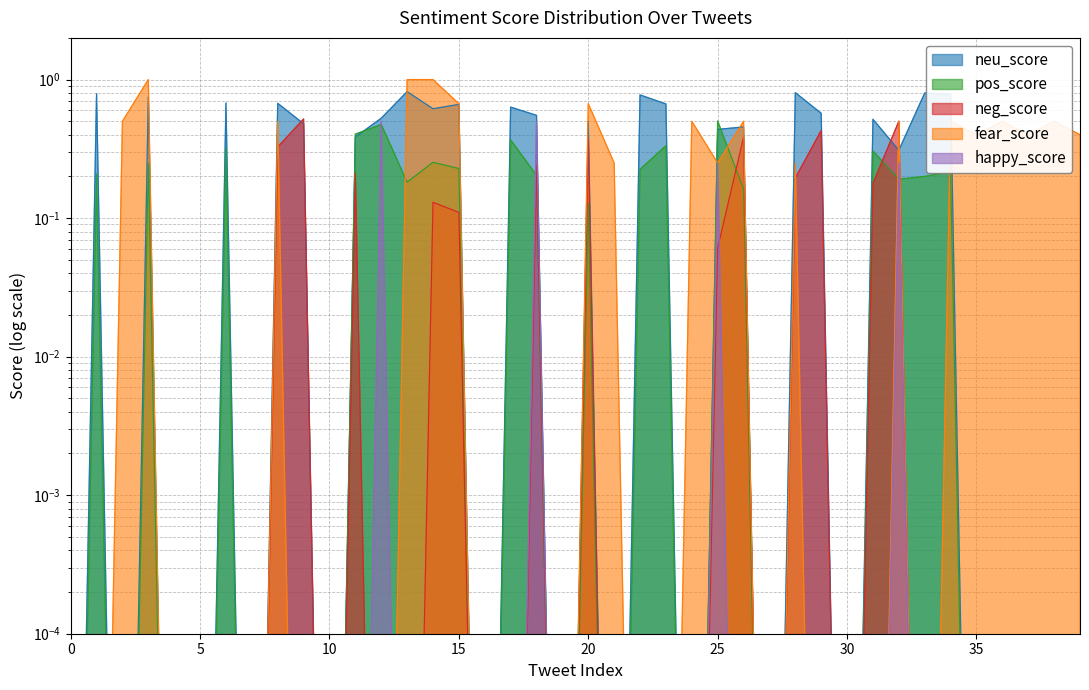

What is the difference between the neu_score values at 17 and 30?

0.6